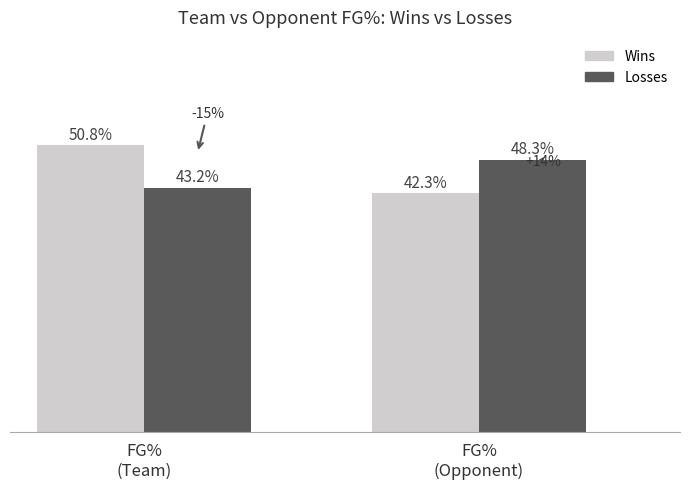

Between FG%
(Team) and FG%
(Opponent), which is larger?

FG%
(Team)